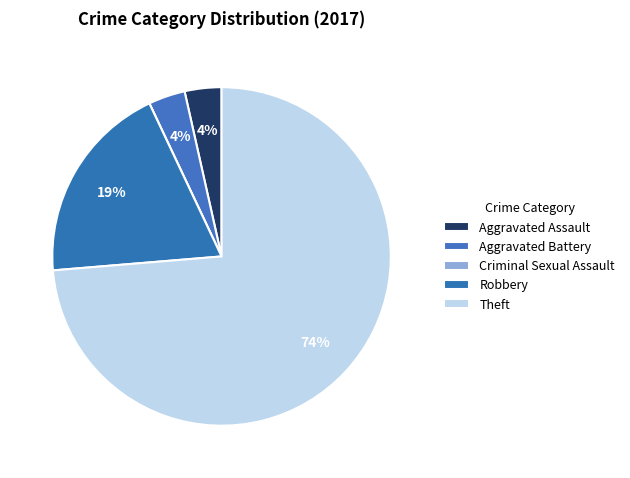

Count the number of slices in the pie.

5